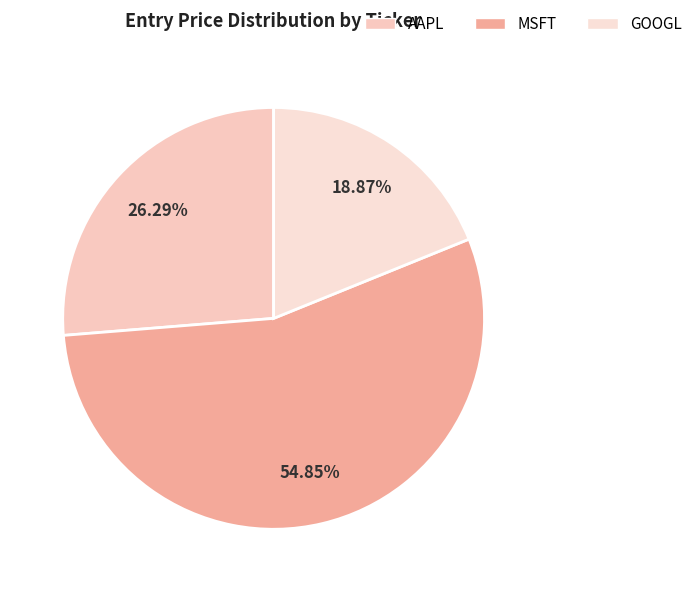

Between MSFT and GOOGL, which is larger?

MSFT